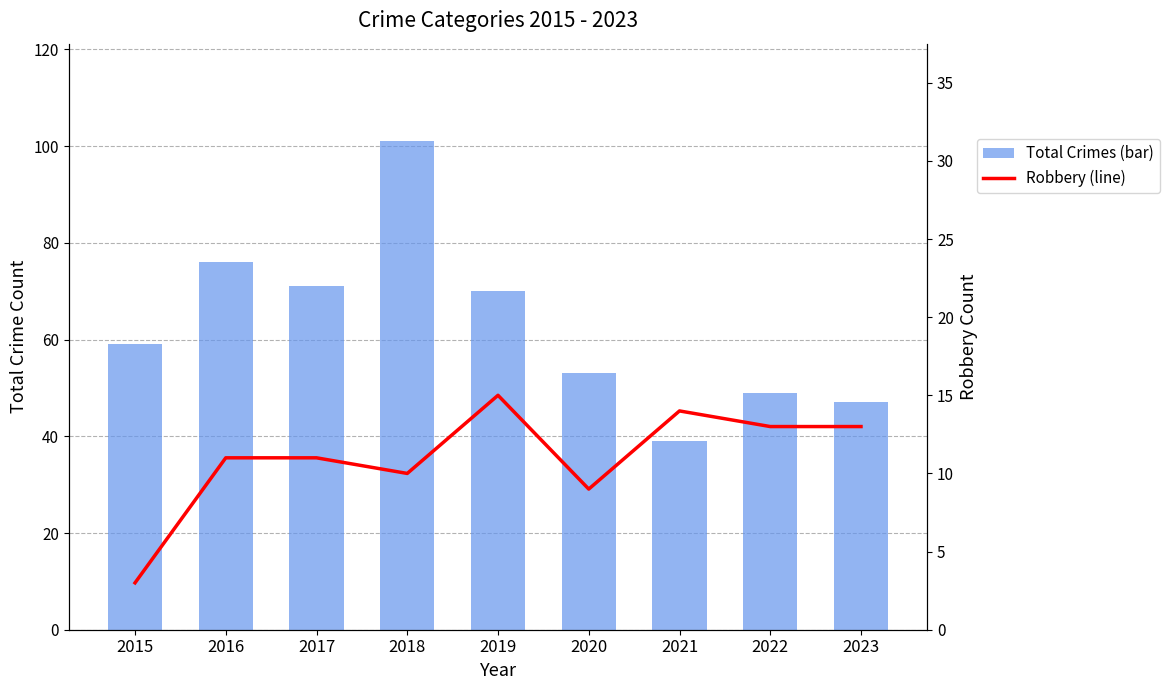

List the labels in order of Total Crimes (bar) value, largest first.

2018, 2016, 2017, 2019, 2015, 2020, 2022, 2023, 2021